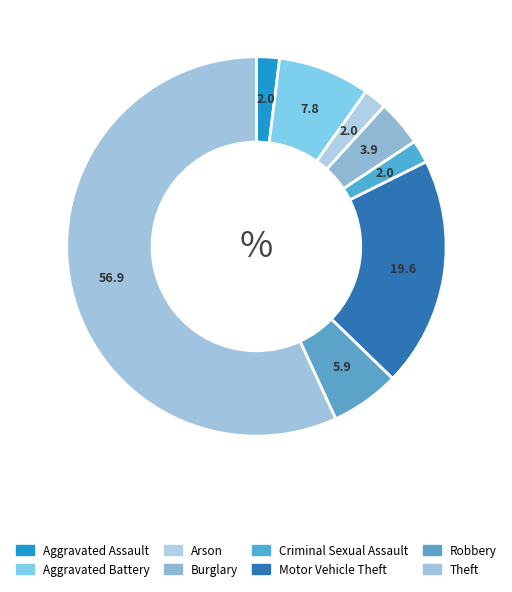

True or false: Burglary accounts for 4% of the total.

True